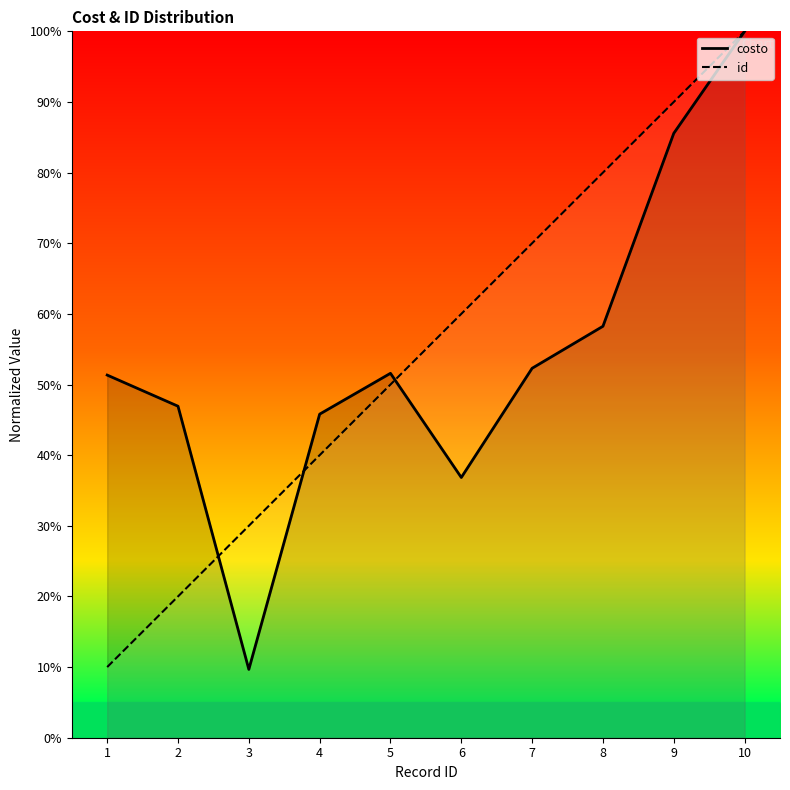

At which category does costo reach its first local peak?

5